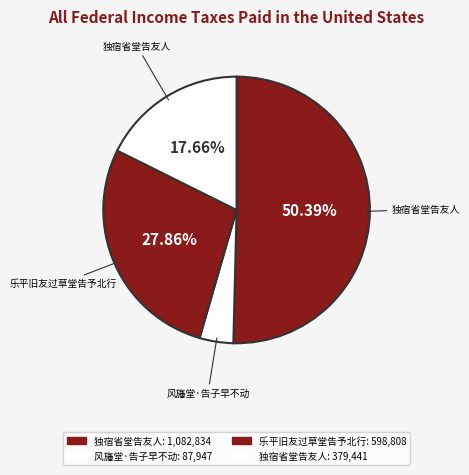

Count the number of slices in the pie.

4